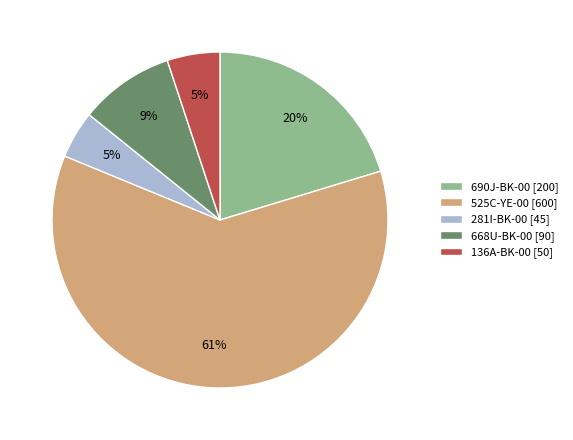

Is there a majority slice in this chart?

Yes